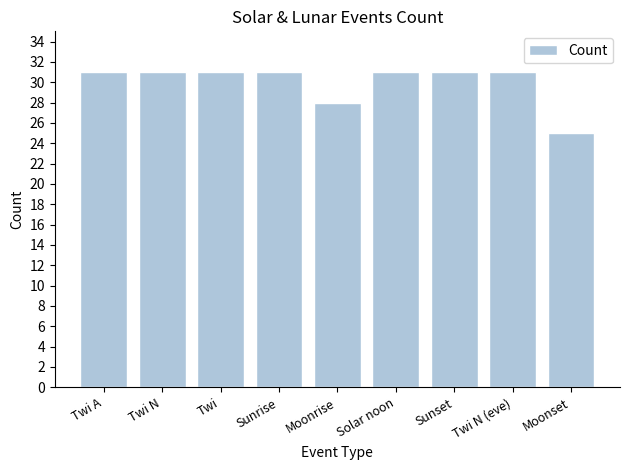

What is the sum of all values?

270